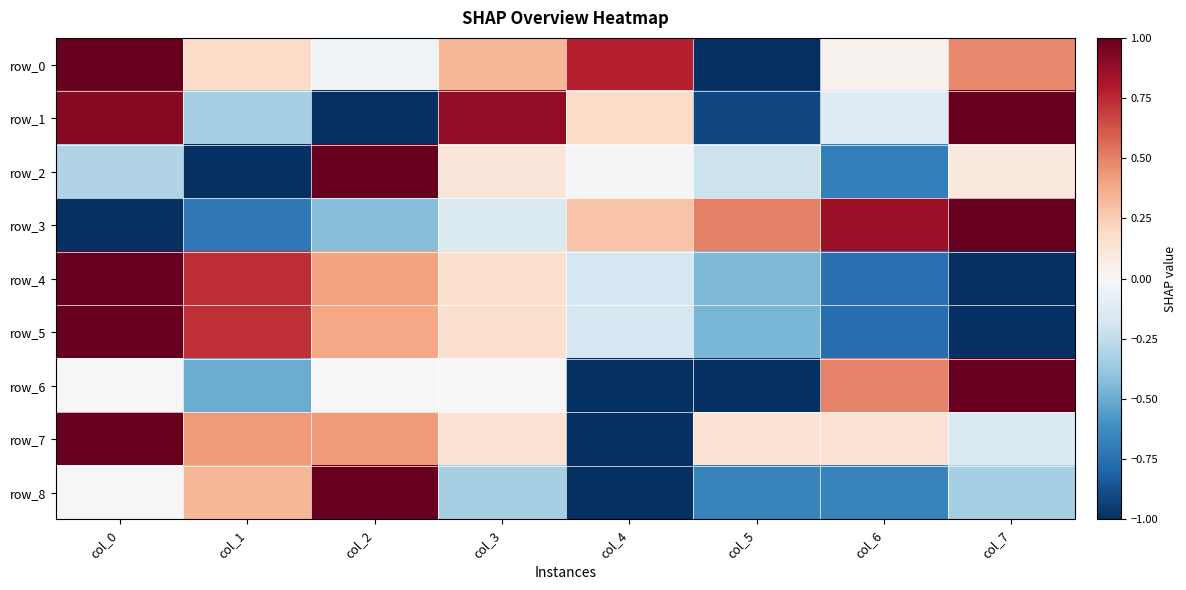

Reading right to left, transcribe all the data shown in this chart.

row_0: col_7=0.5	col_6=0.0	col_5=-1.0	col_4=0.8	col_3=0.3	col_2=-0.0	col_1=0.2	col_0=1.0
row_1: col_7=1.0	col_6=-0.1	col_5=-0.9	col_4=0.2	col_3=0.9	col_2=-1.0	col_1=-0.3	col_0=0.9
row_2: col_7=0.1	col_6=-0.7	col_5=-0.2	col_4=-0.0	col_3=0.1	col_2=1.0	col_1=-1.0	col_0=-0.3
row_3: col_7=1.0	col_6=0.9	col_5=0.5	col_4=0.3	col_3=-0.1	col_2=-0.4	col_1=-0.7	col_0=-1.0
row_4: col_7=-1.0	col_6=-0.7	col_5=-0.4	col_4=-0.2	col_3=0.2	col_2=0.4	col_1=0.7	col_0=1.0
row_5: col_7=-1.0	col_6=-0.8	col_5=-0.5	col_4=-0.2	col_3=0.2	col_2=0.4	col_1=0.7	col_0=1.0
row_6: col_7=1.0	col_6=0.5	col_5=-1.0	col_4=-1.0	col_3=0.0	col_2=0.0	col_1=-0.5	col_0=0.0
row_7: col_7=-0.1	col_6=0.1	col_5=0.1	col_4=-1.0	col_3=0.1	col_2=0.4	col_1=0.4	col_0=1.0
row_8: col_7=-0.3	col_6=-0.7	col_5=-0.7	col_4=-1.0	col_3=-0.3	col_2=1.0	col_1=0.3	col_0=0.0